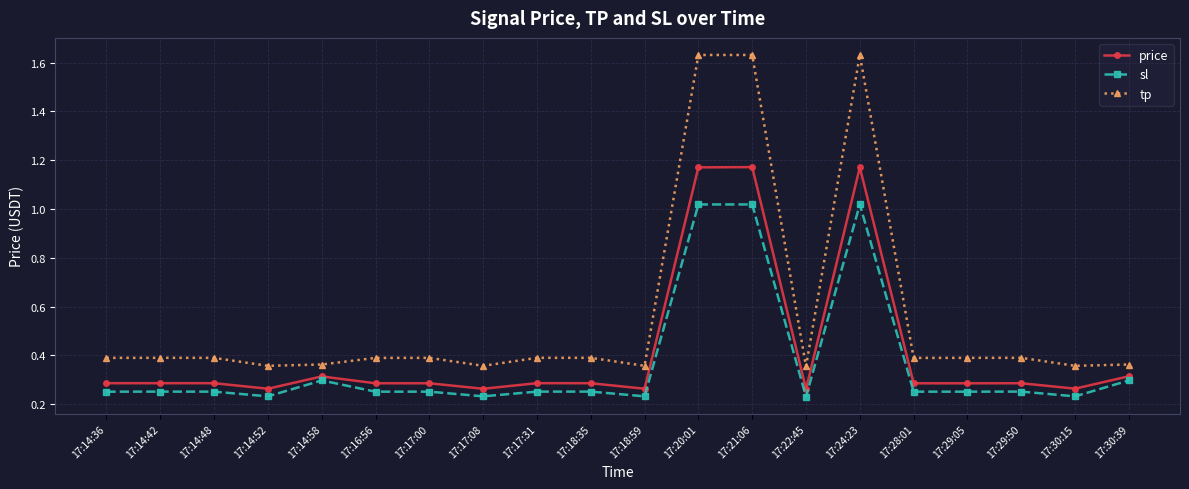

What is the sum of the price values at 17:24:23 and 17:30:15?

1.4